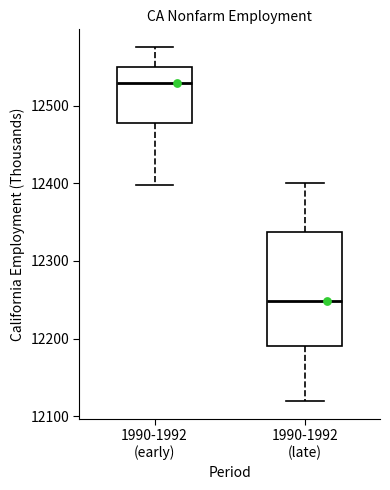

Reading left to right, read every box against the y-axis: the position of its median line, the range the box covers, and the ends of its whiskers. The values are not printed on the chart, so give them approximately, as read against the axis.

1990-1992 (early): median 12530, box 12480 to 12550, whiskers 12400 to 12580
1990-1992 (late): median 12250, box 12190 to 12340, whiskers 12120 to 12400